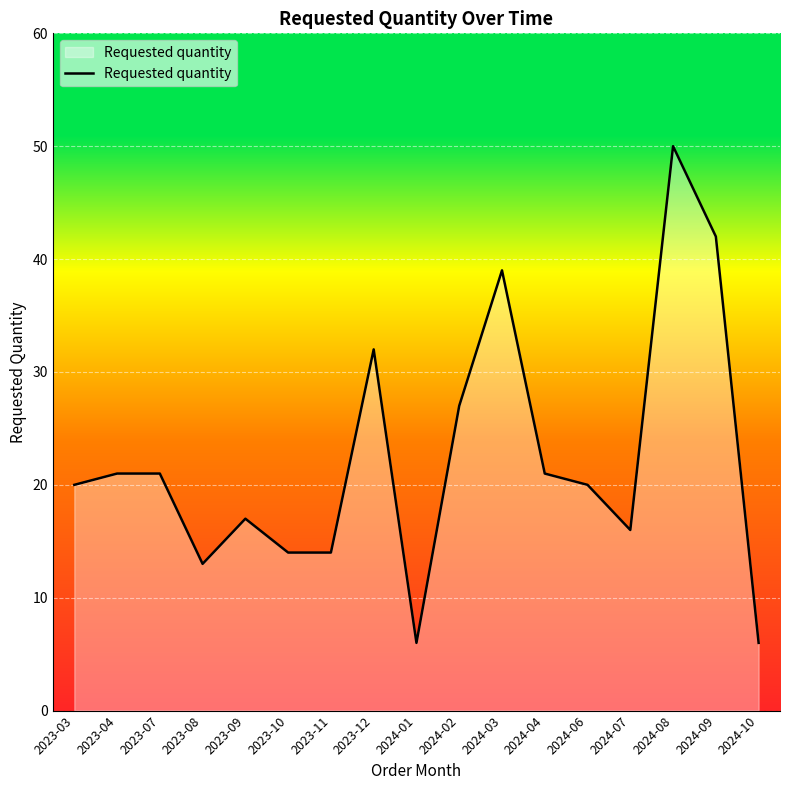

True or false: the data shows 20 at 2024-06.

True